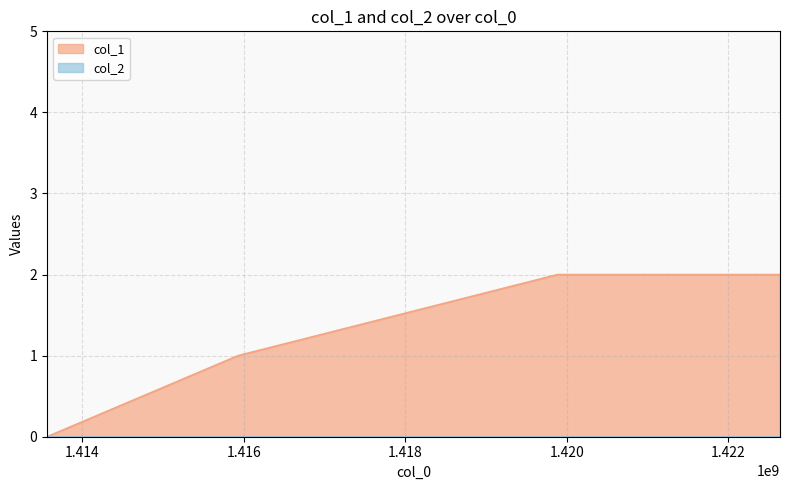

How many values are between 1 and 2?

3